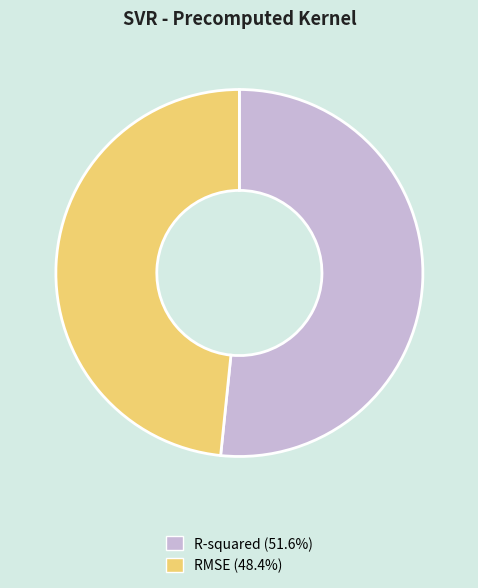

Between R-squared and RMSE, which is larger?

R-squared